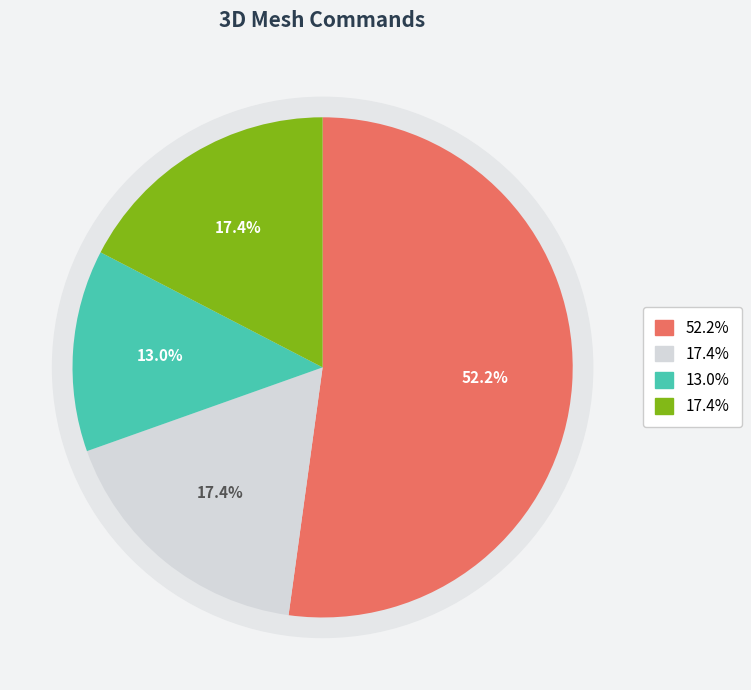

To the nearest percent, what percentage of the pie is SetTextureCoordinates?

17%